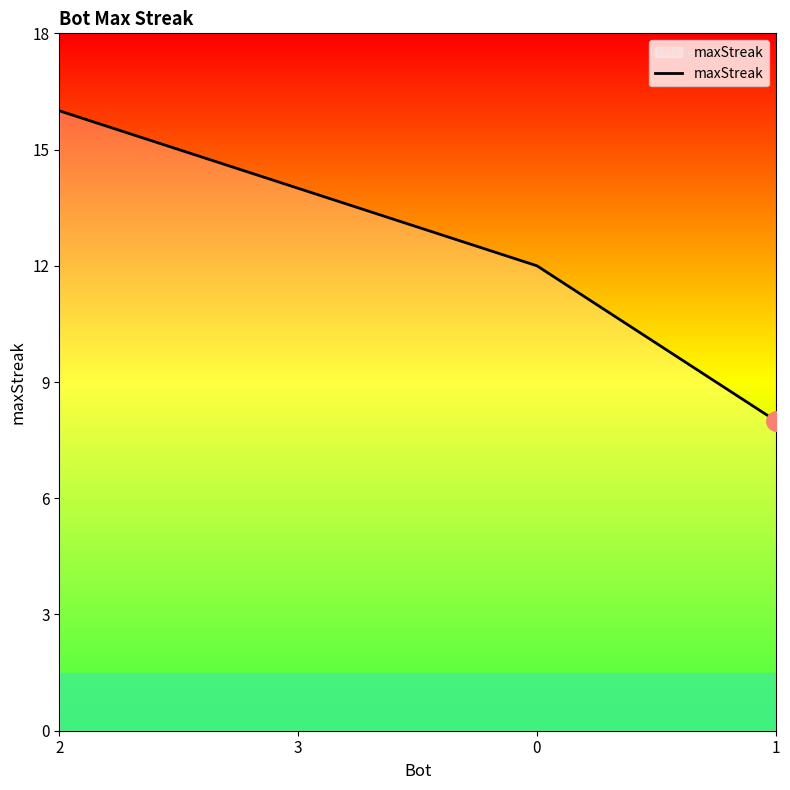

What is the greatest value displayed?

16